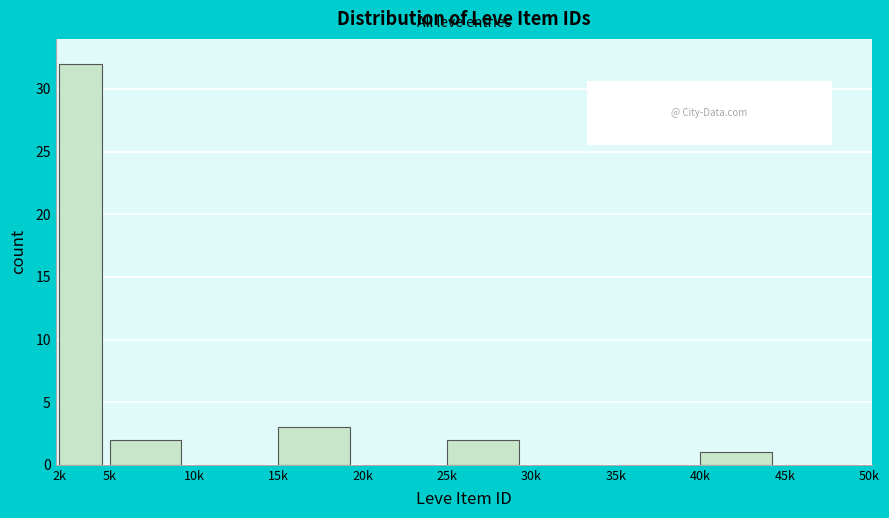

Reading left to right, list all the values displayed in this chart.

2k=32	5k=2	10k=0	15k=3	20k=0	25k=2	30k=0	35k=0	40k=1	45k=0